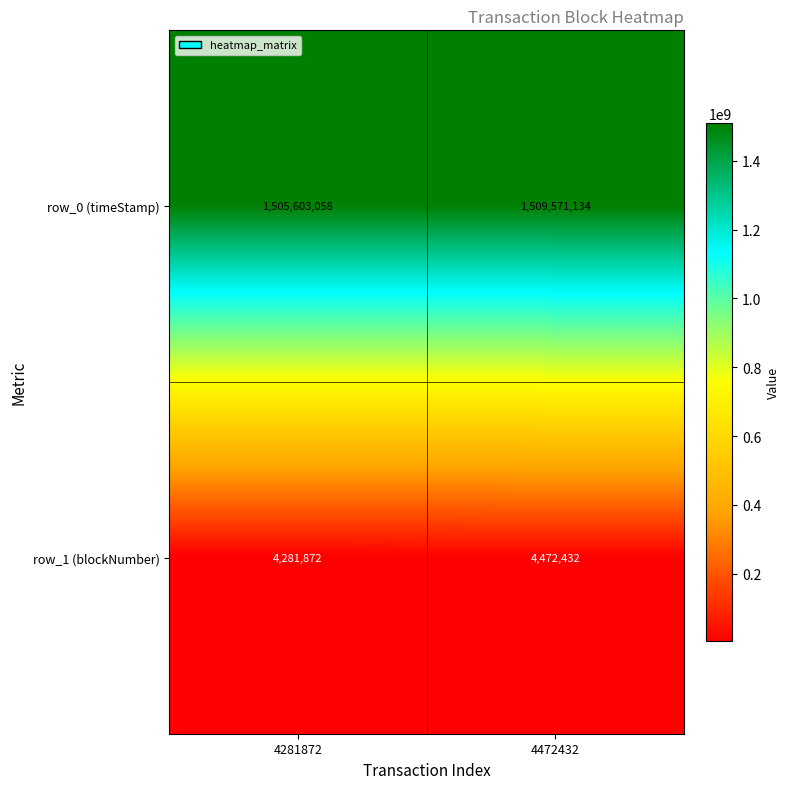

What is the difference between the row_0 (timeStamp) values at 4472432 and 4281872?

3968076